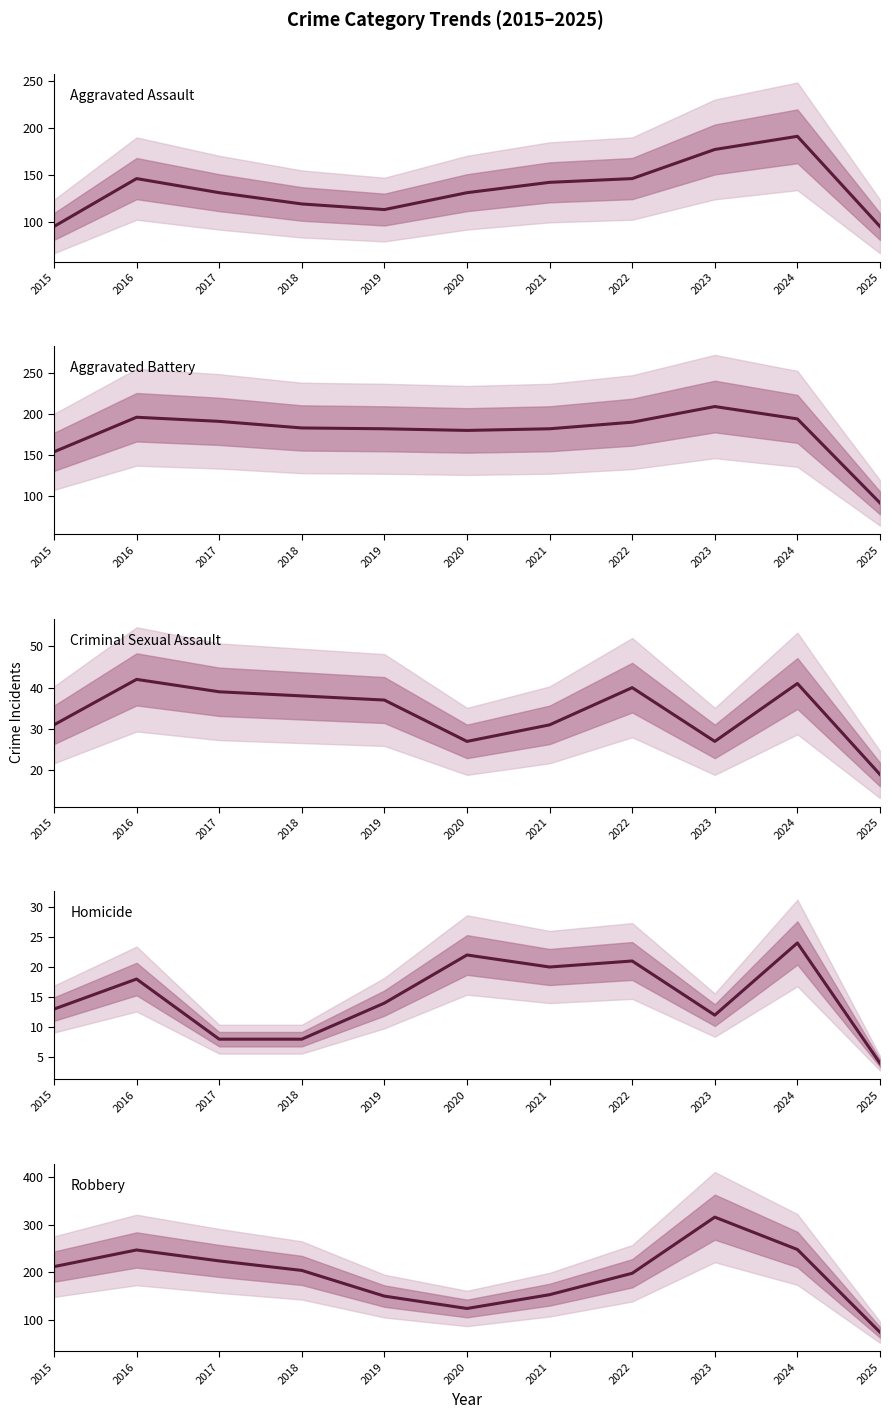

The value of Criminal Sexual Assault at 2023 is 45. True or false?

False